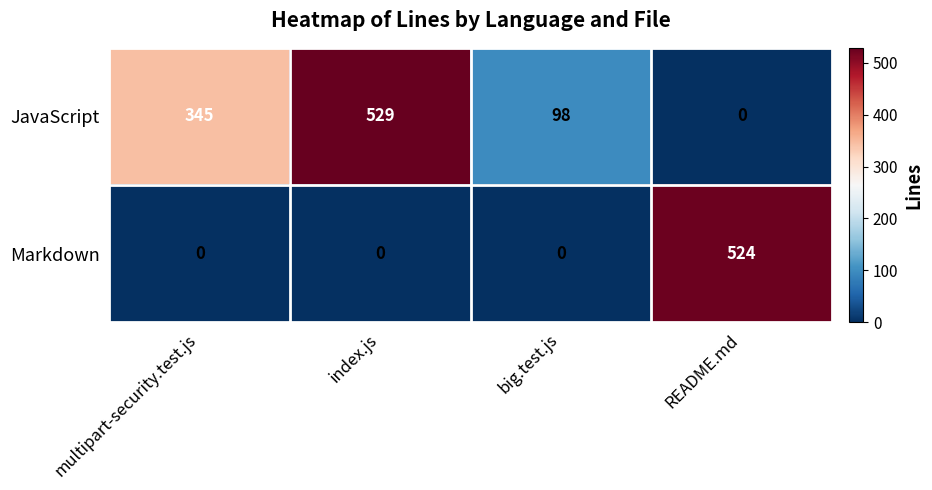

At which label is JavaScript closest to 264?

multipart-security.test.js